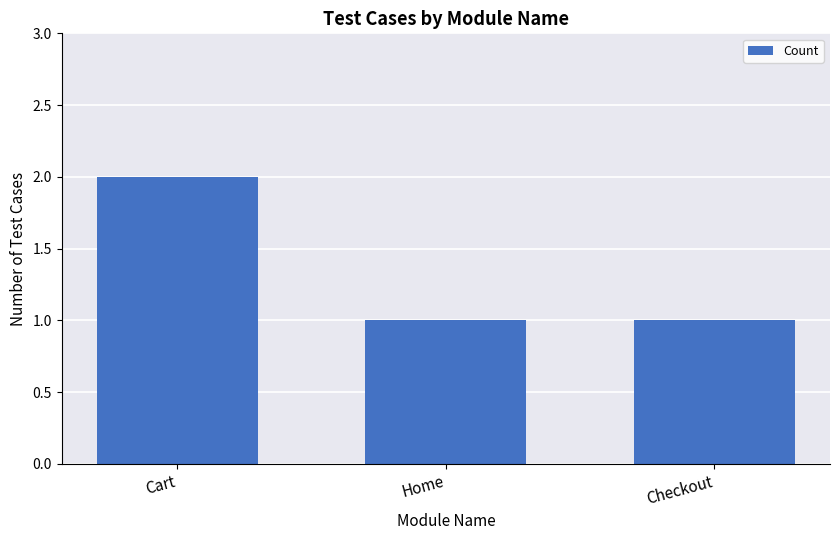

True or false: the data shows 1 at Checkout.

True